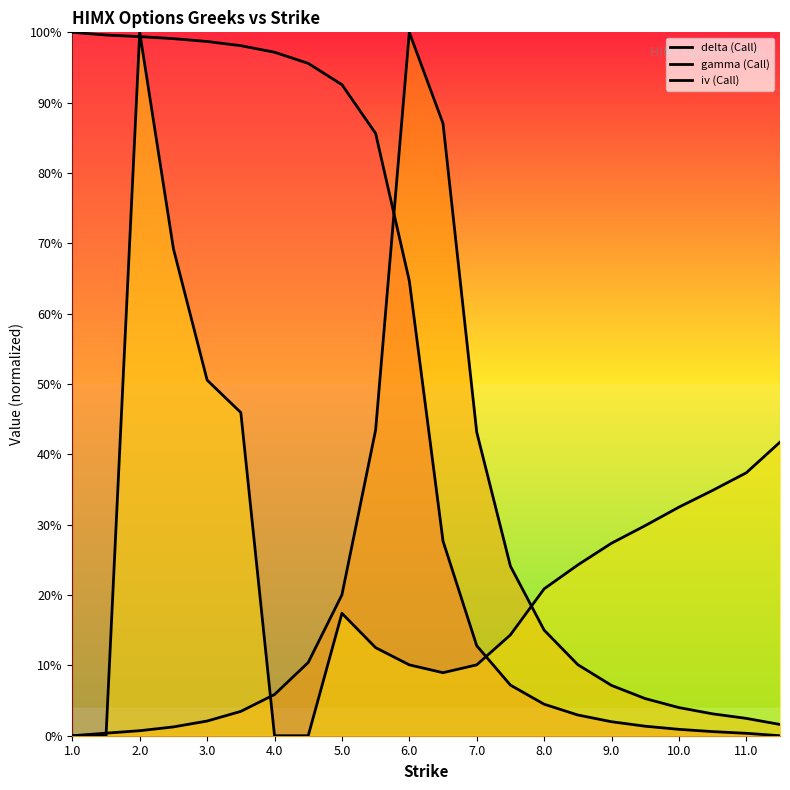

Which series has the largest total across all categories?

delta (Call)